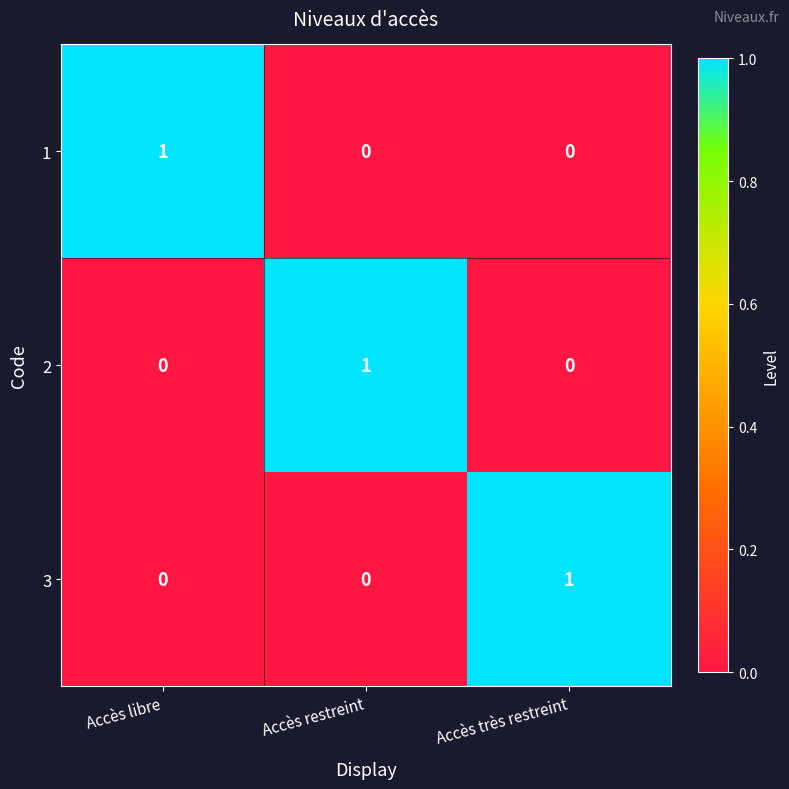

Count the 2 values in the range 0 to 1.

3